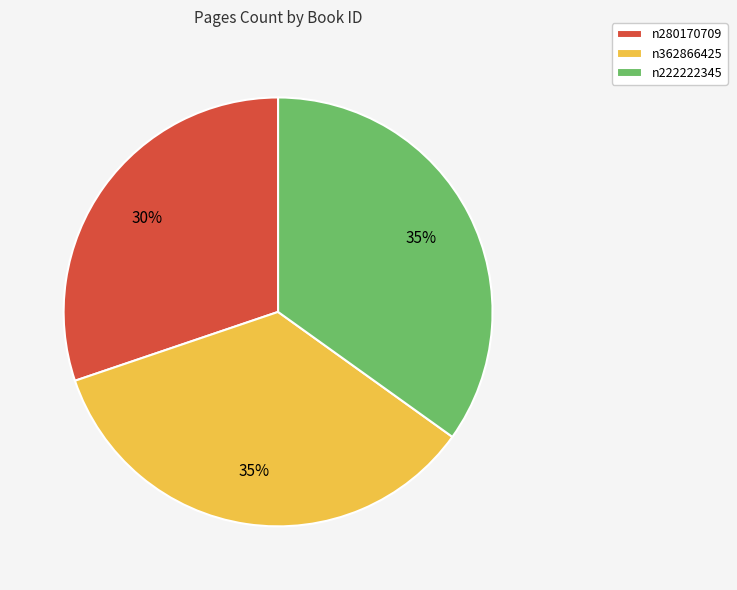

Which has a higher value, n222222345 or n280170709?

n222222345